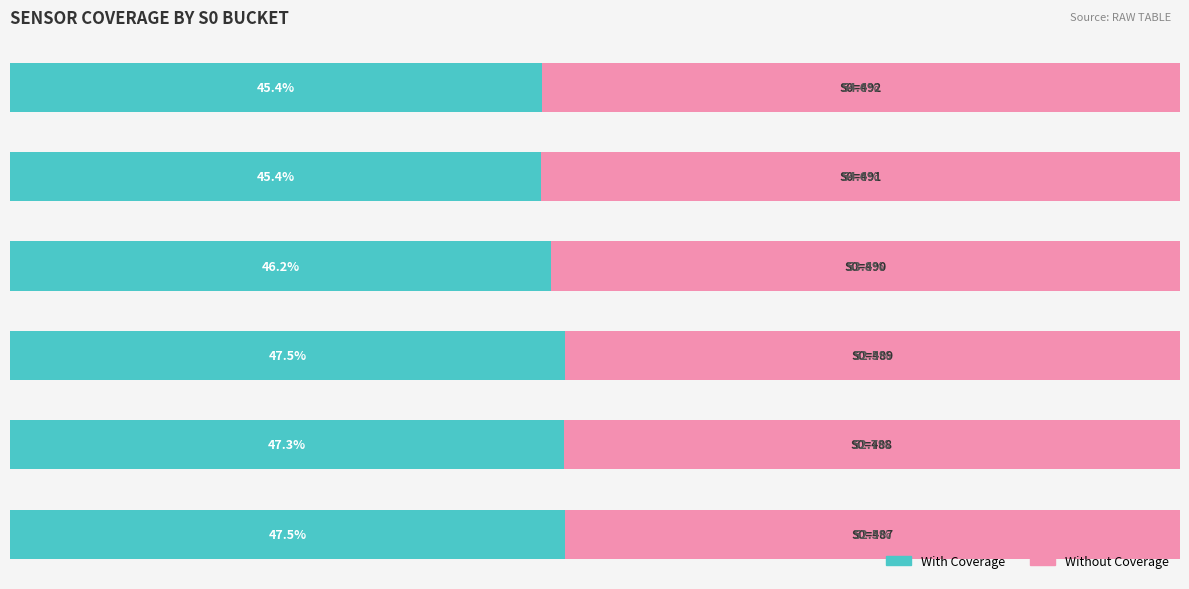

What are all the series names shown in the legend?

With Coverage, Without Coverage